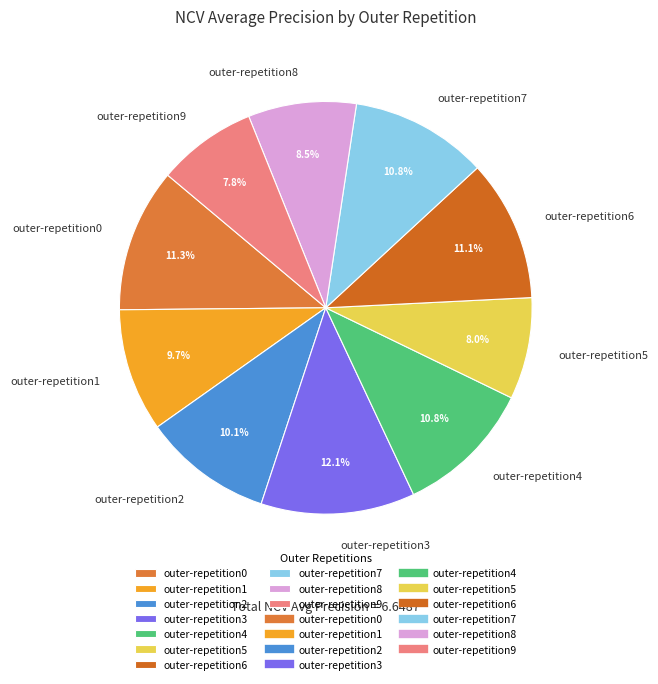

What is the largest slice in the pie chart?

outer-repetition3